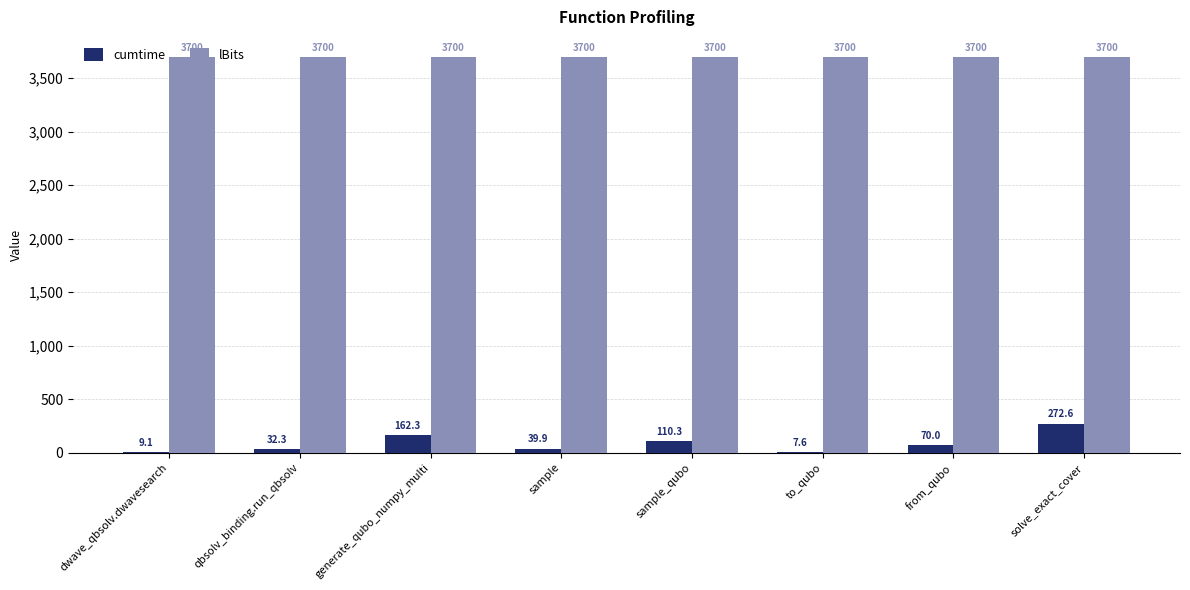

Reading left to right, extract all data points from this chart.

cumtime: 9.1	32.3	162.3	39.9	110.3	7.6	70.0	272.6
lBits: 3700.0	3700.0	3700.0	3700.0	3700.0	3700.0	3700.0	3700.0